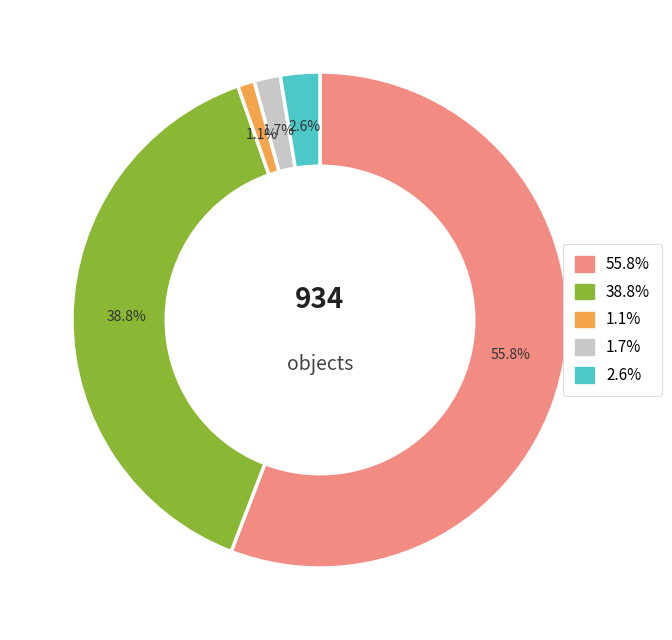

Is there any slice that represents more than half of the pie?

Yes